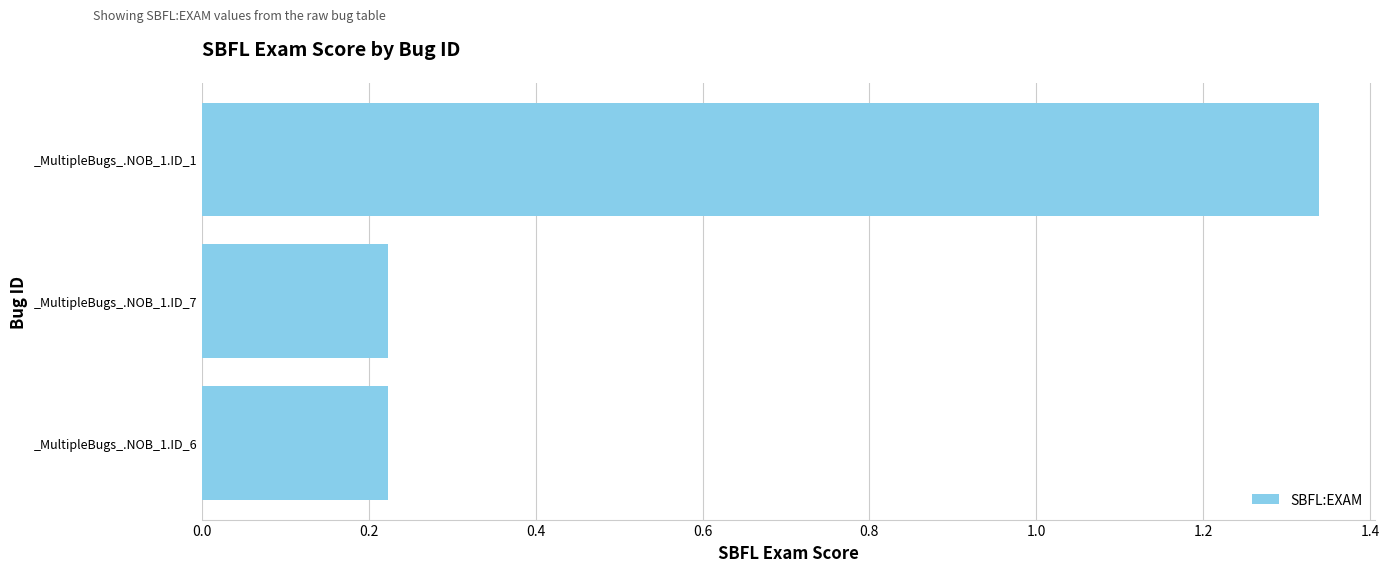

Which category has the highest value across all series?

_MultipleBugs_.NOB_1.ID_1